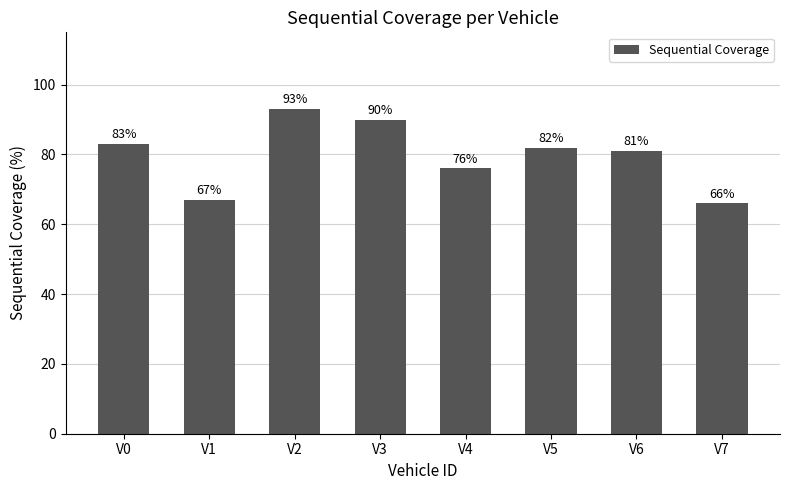

Does the chart contain any negative values?

No